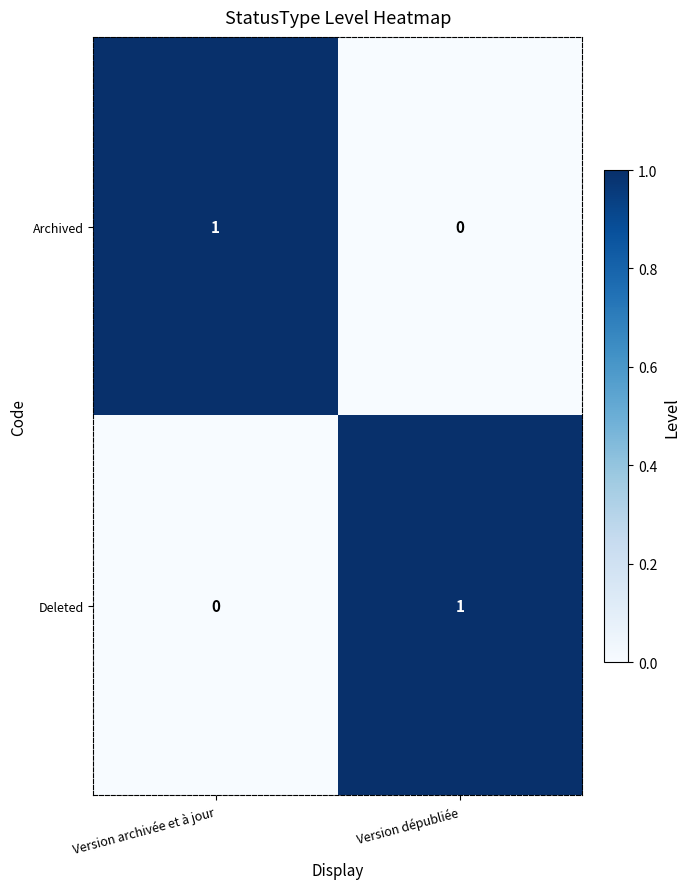

Count the number of categories in the chart.

2